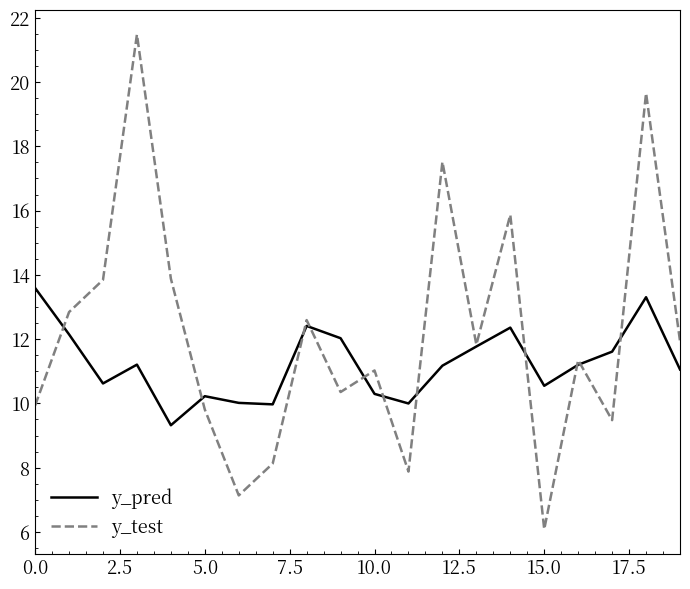

What is the difference between the second highest and second lowest values in the y_pred series?

3.3